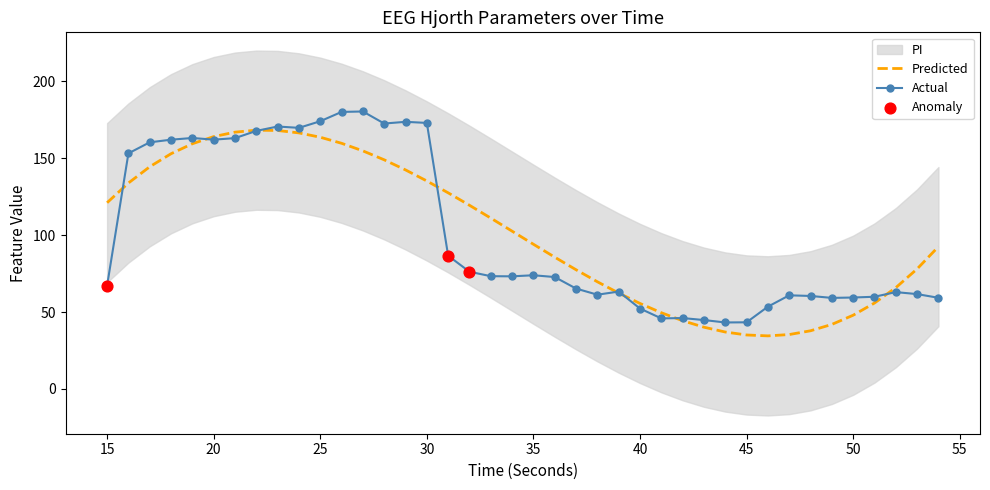

Is the value of hjorthMobility_EEG at 16 greater than the value of hjorthActivity_smoothed at 21?

No